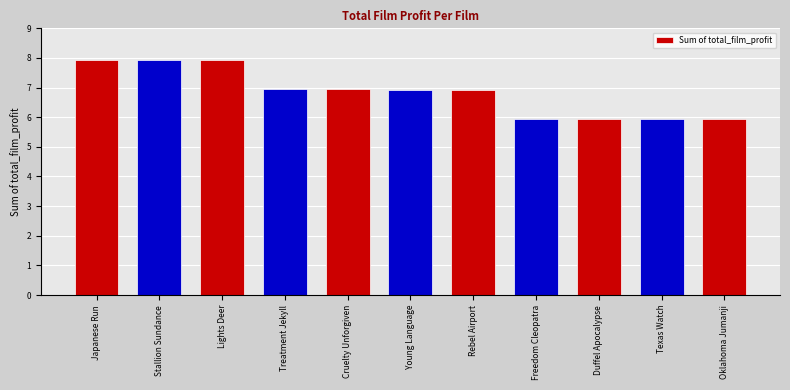

Read the value at Young Language.

6.9